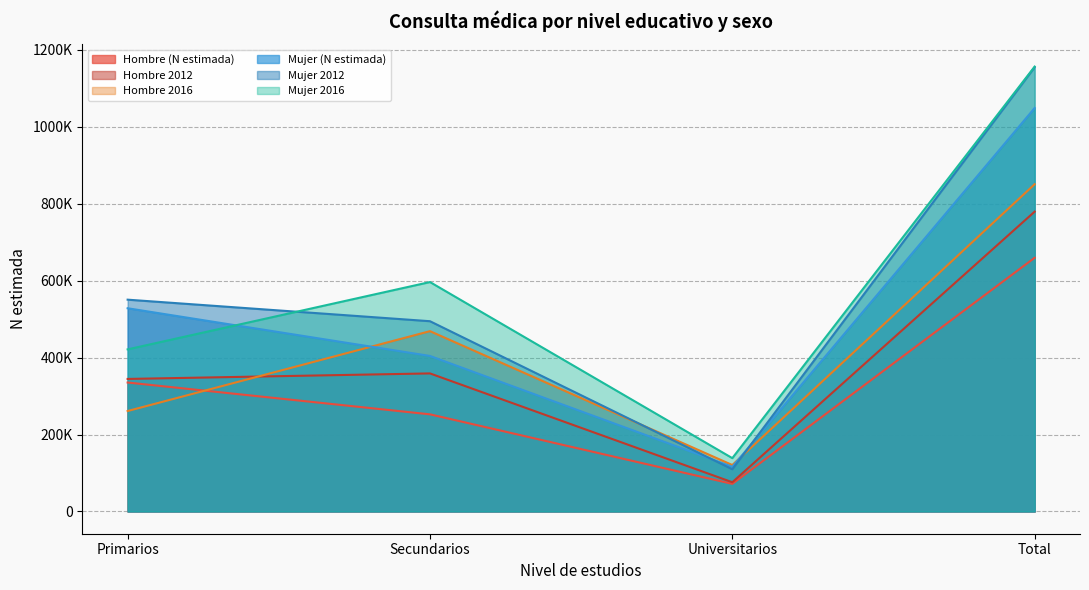

Rank the categories by Hombre 2012 value from highest to lowest.

Total, Secundarios, Primarios, Universitarios